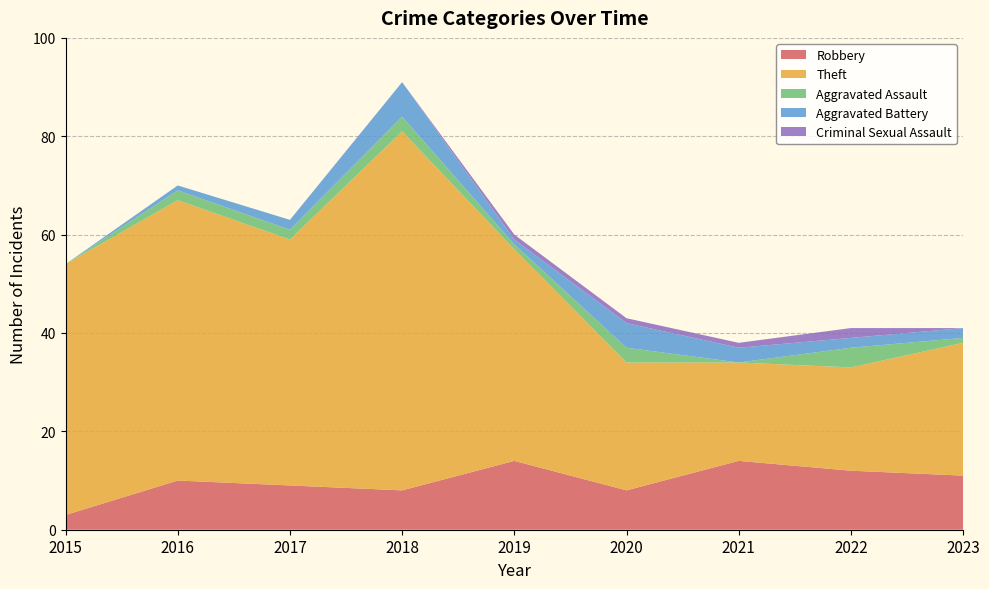

Reading left to right, list all the values displayed in this chart.

Robbery: 3	10	9	8	14	8	14	12	11
Theft: 51	57	50	73	43	26	20	21	27
Aggravated Assault: 0	2	2	3	1	3	0	4	1
Aggravated Battery: 0	1	2	7	1	5	3	2	2
Criminal Sexual Assault: 0	0	0	0	1	1	1	2	0